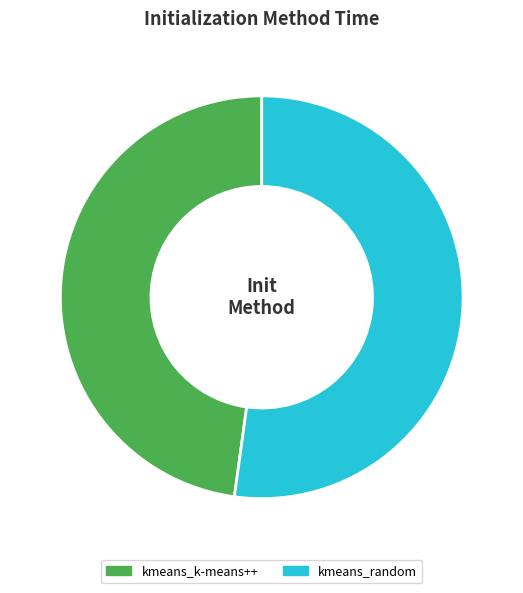

What is the ratio of the value at kmeans_k-means++ to the value at kmeans_random?

0.9